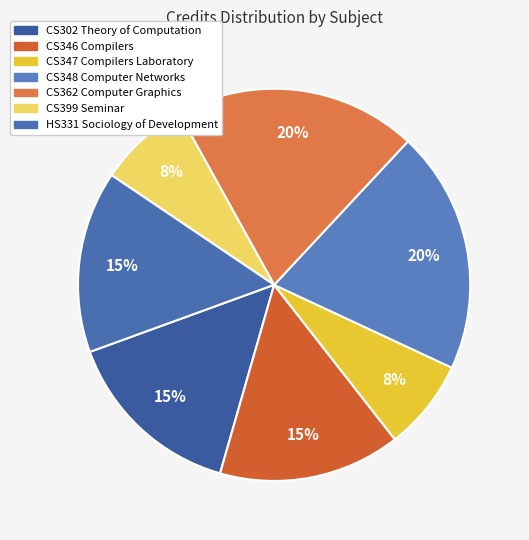

What percentage is NOT represented by CS362 Computer Graphics?

80.0%